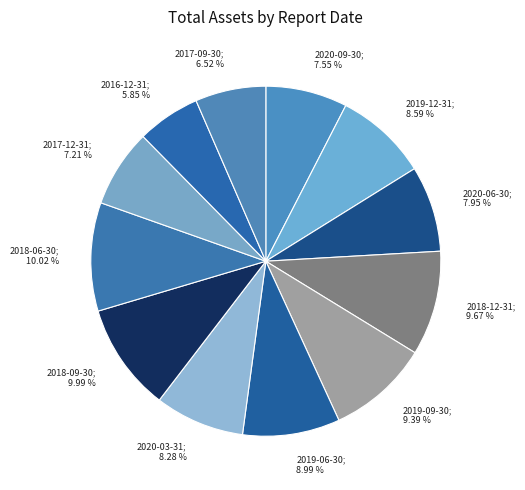

Count the number of slices in the pie.

12